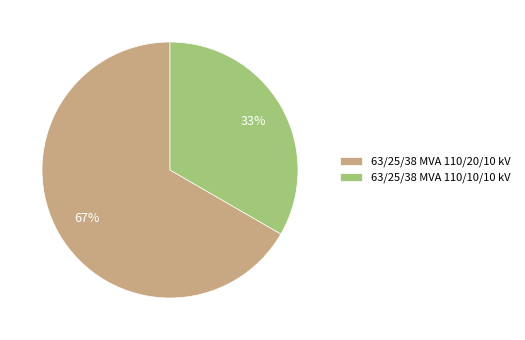

Is it true that 63/25/38 MVA 110/10/10 kV is 33% of the pie?

True